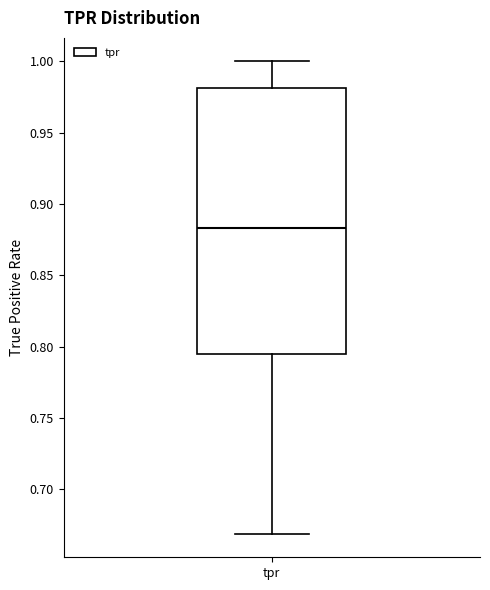

Read this box plot against the y-axis: the position of the median line, the range covered by the box, and the ends of both whiskers. The values are not printed on the chart, so give them approximately, as read against the axis.

median 0.885, box 0.795 to 0.980, whiskers 0.670 to 1.000